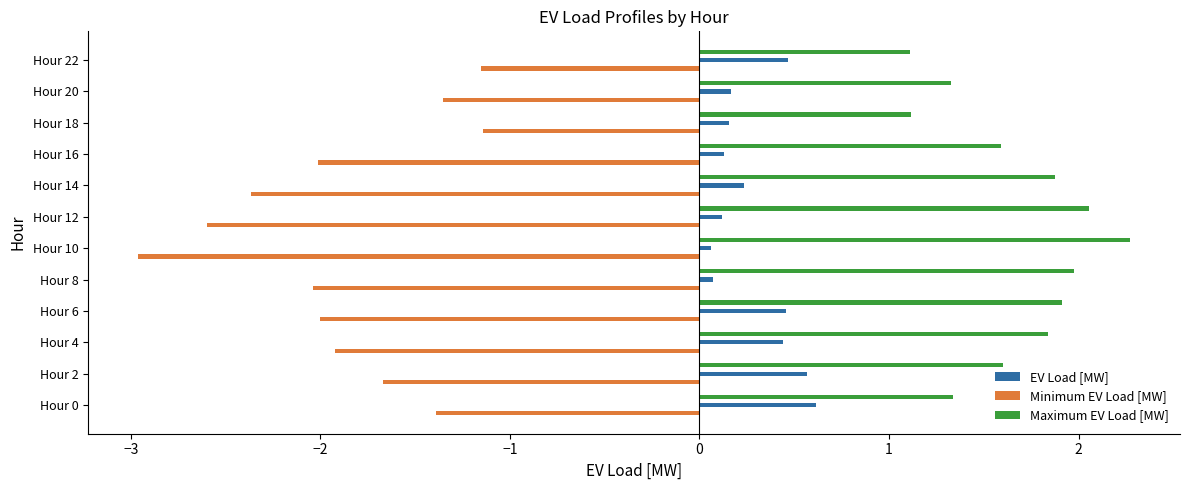

Is the value of EV Load [MW] at Hour 14 greater than the value of Minimum EV Load [MW] at Hour 0?

Yes